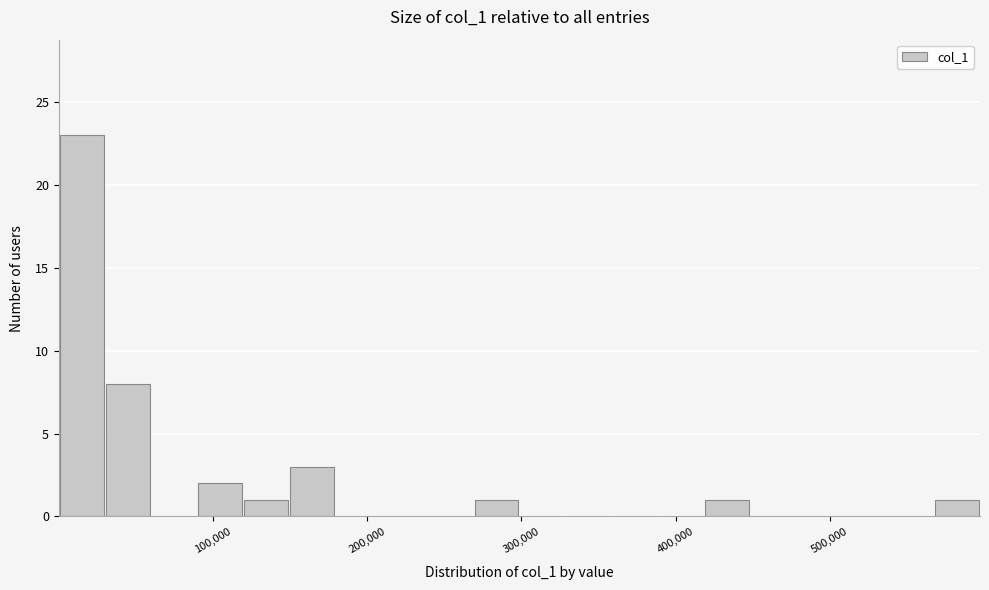

Read against the x-axis, roughly where is the centre of the tallest bar?

10000